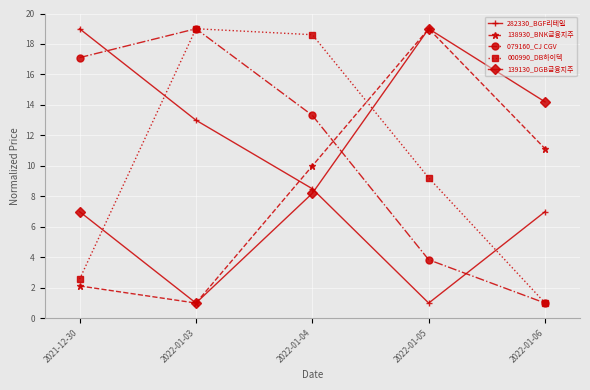

What position from the left is 2021-12-30?

1